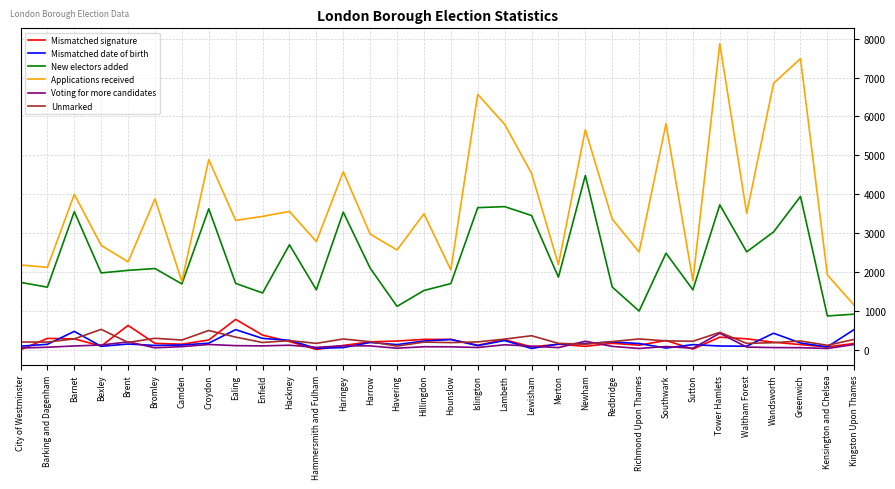

How many lines are shown in the chart?

6